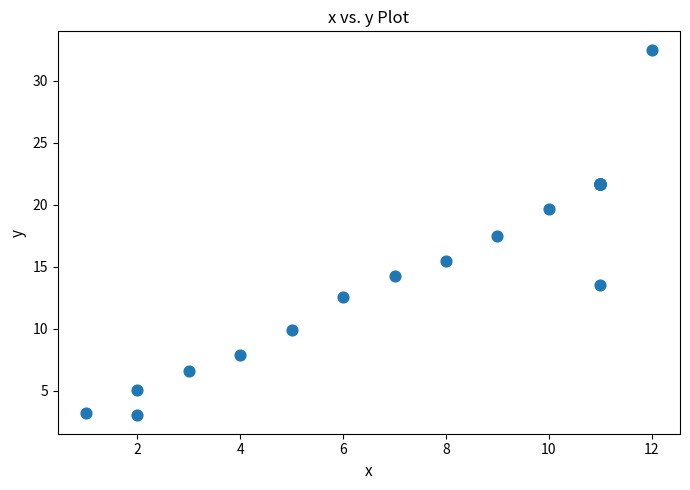

What Y value in the scatter plot is closest to 17?

17.5